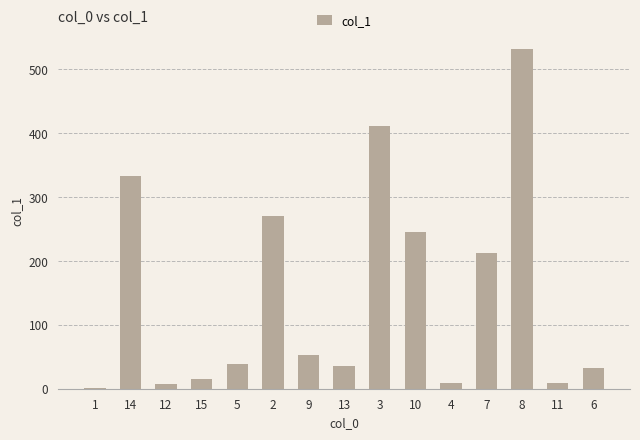

How many categories are shown in the chart?

15